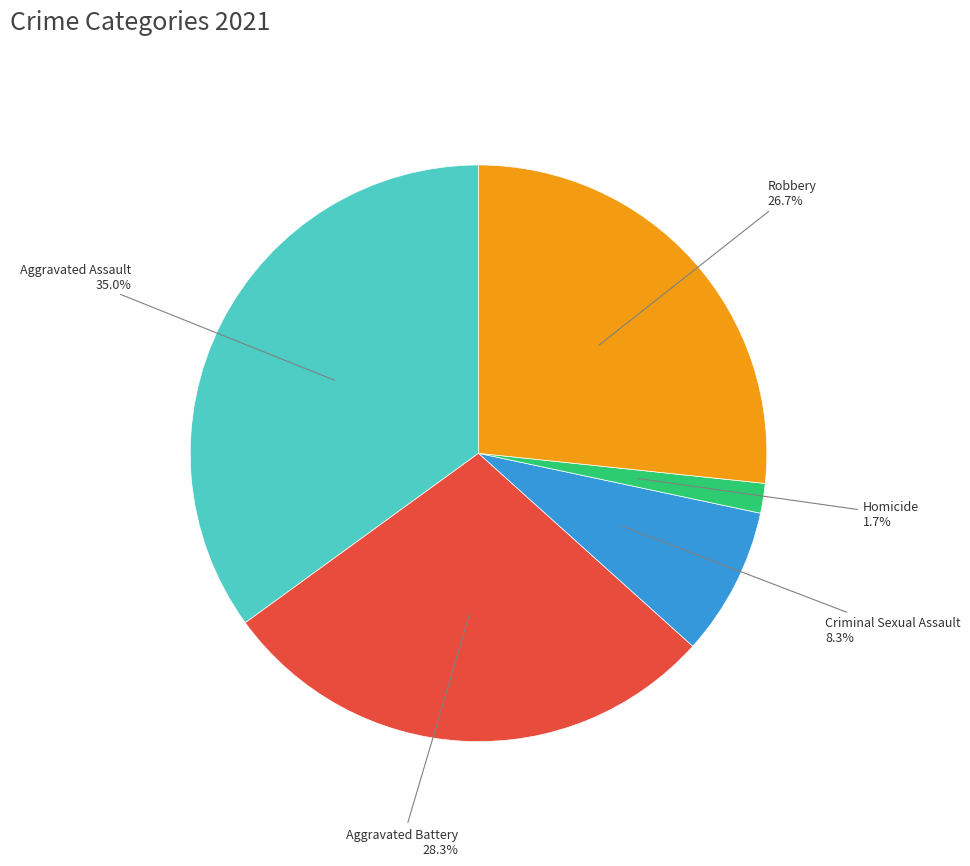

Which category has the biggest portion of the pie?

Aggravated Assault